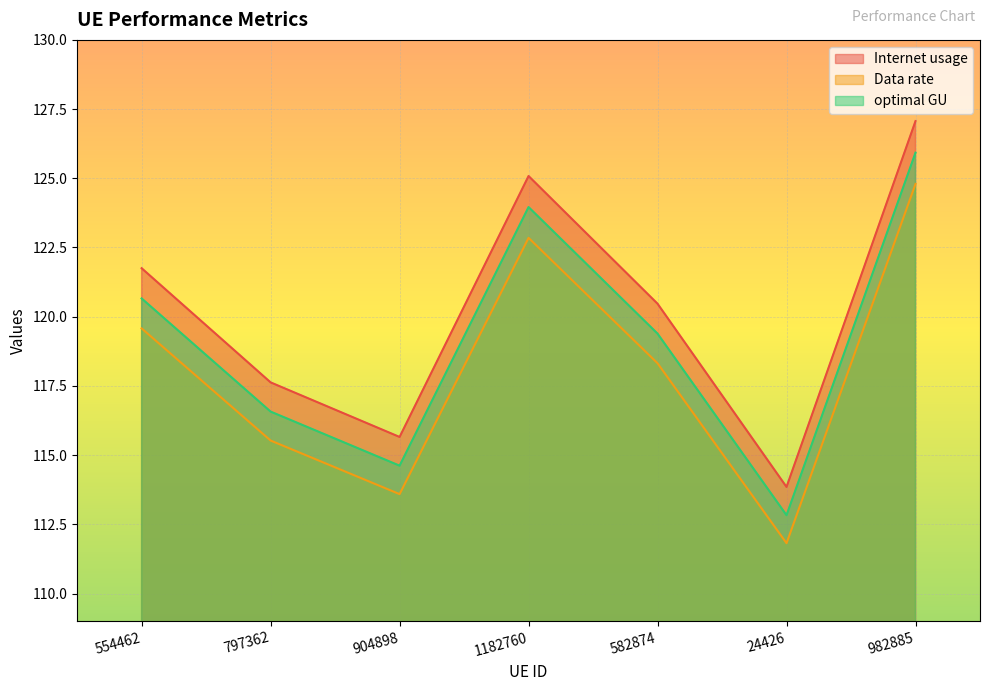

Rank the series by their average value, from lowest to highest.

Data rate, optimal GU, Internet usage